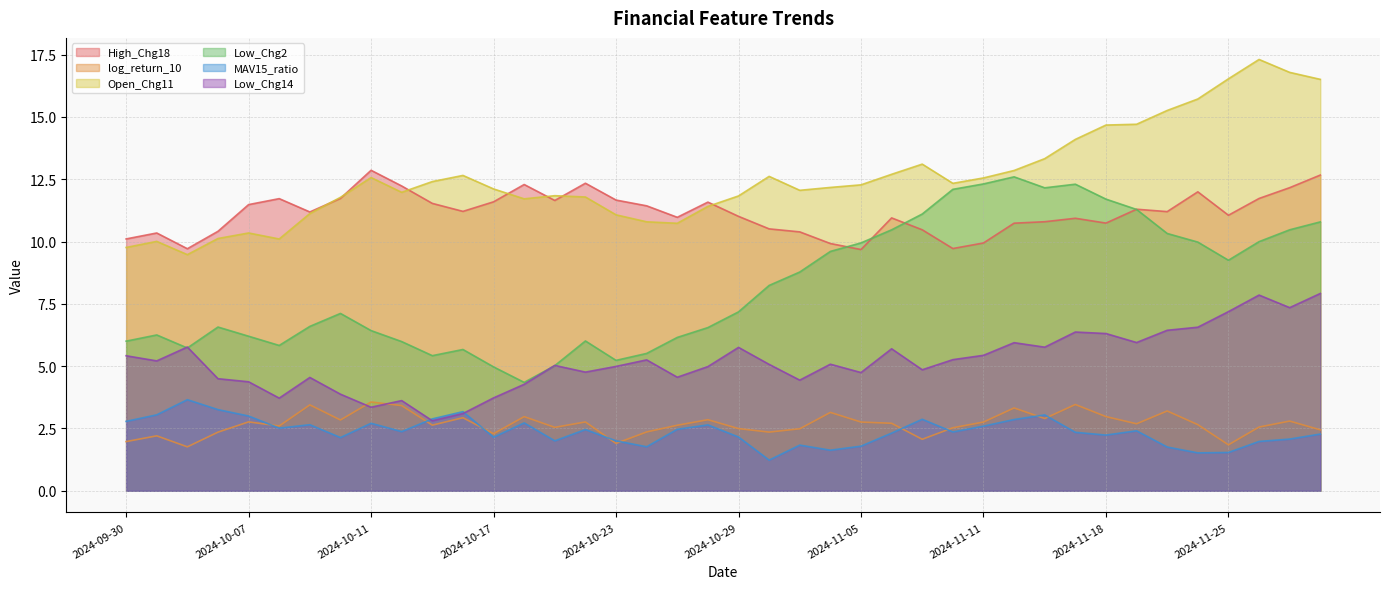

How many distinct data groups are displayed?

6